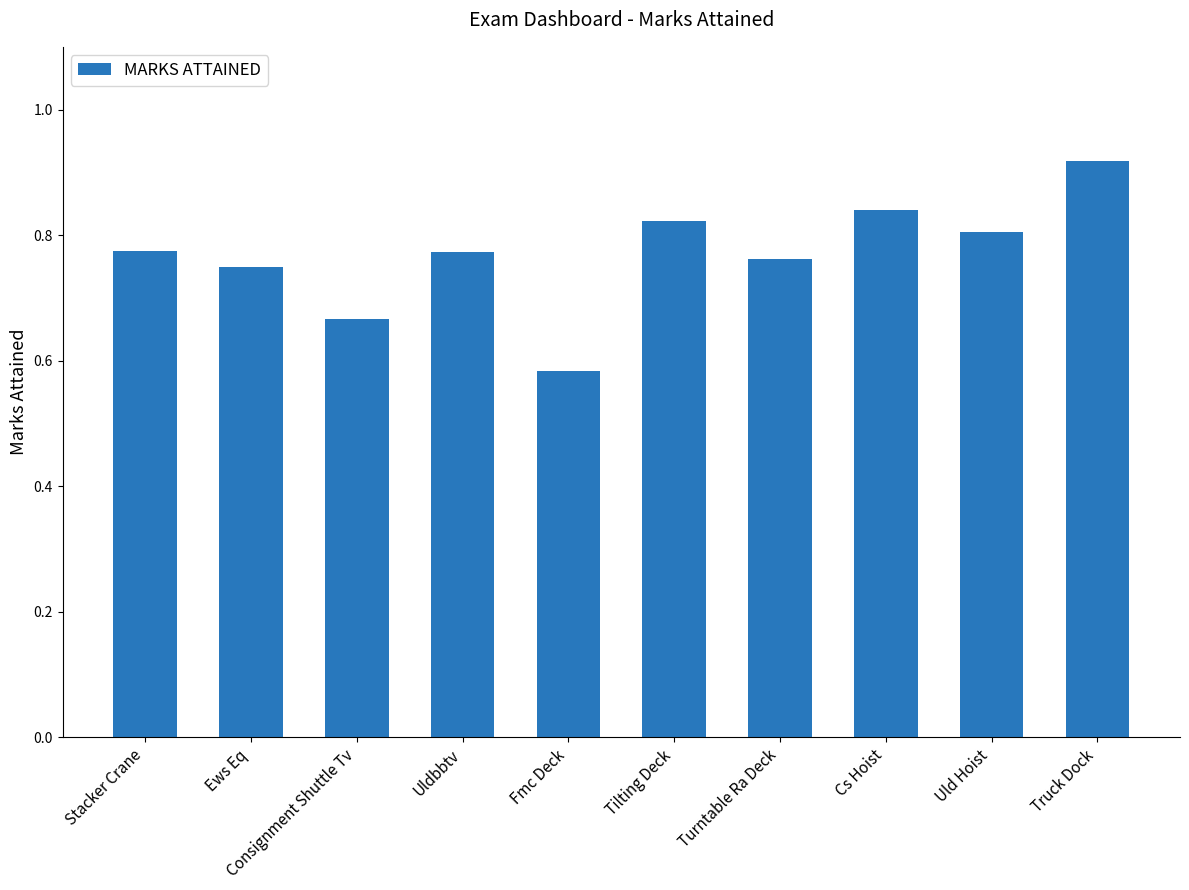

The chart shows a value of 0.2 at Ews Eq. True or false?

False